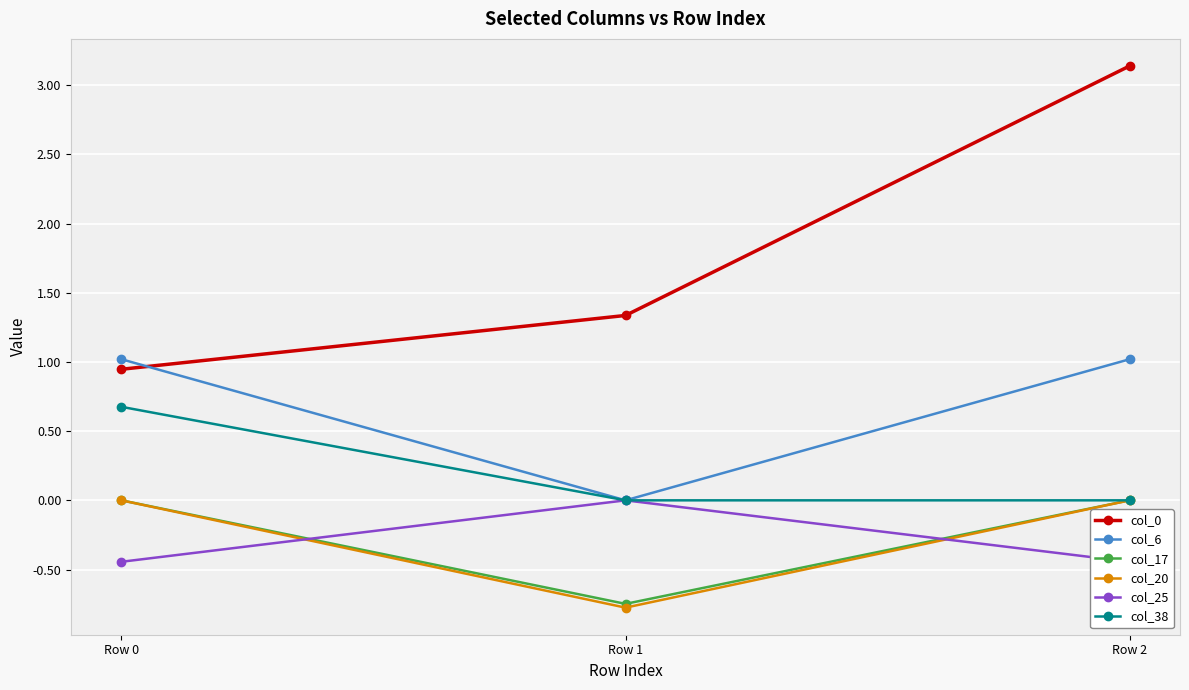

What are all the series names shown in the legend?

col_0, col_6, col_17, col_20, col_25, col_38